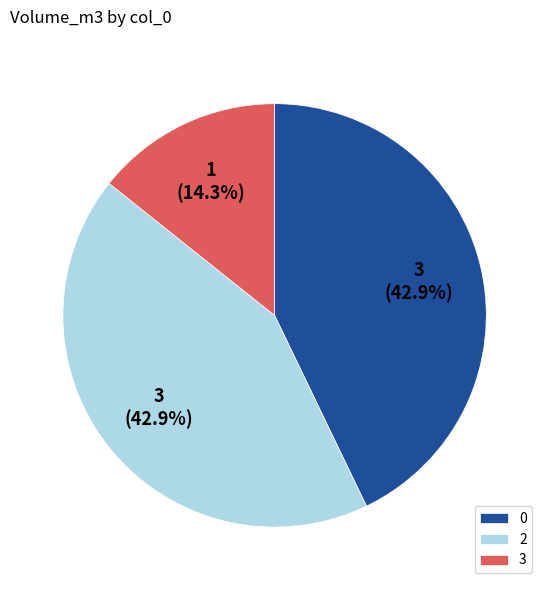

Combined, do 3 and 2 account for over 50%?

Yes